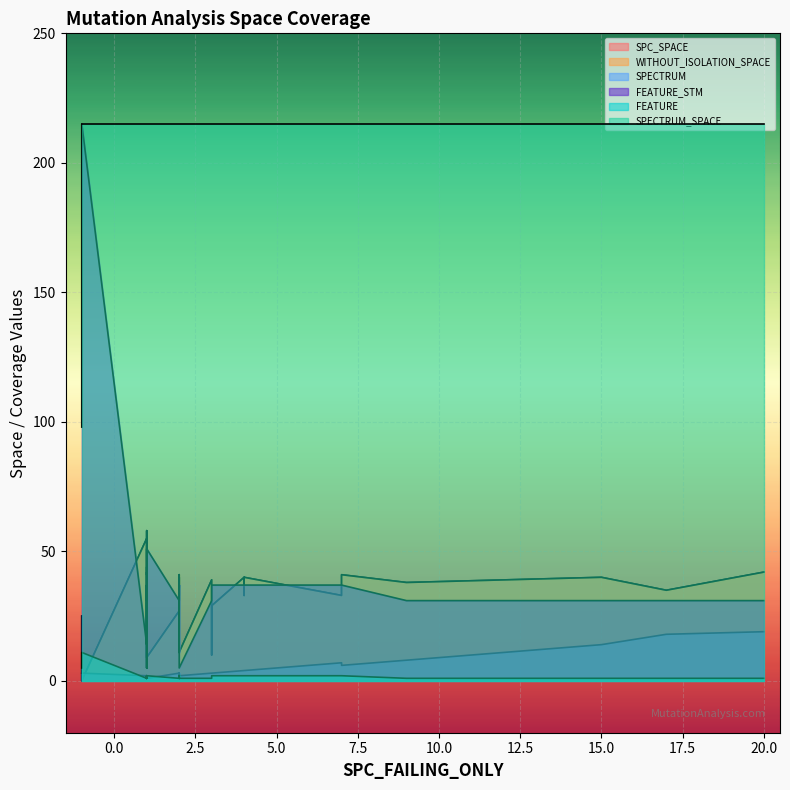

What is the value of the SPC_SPACE point at the 10th from the left?

58